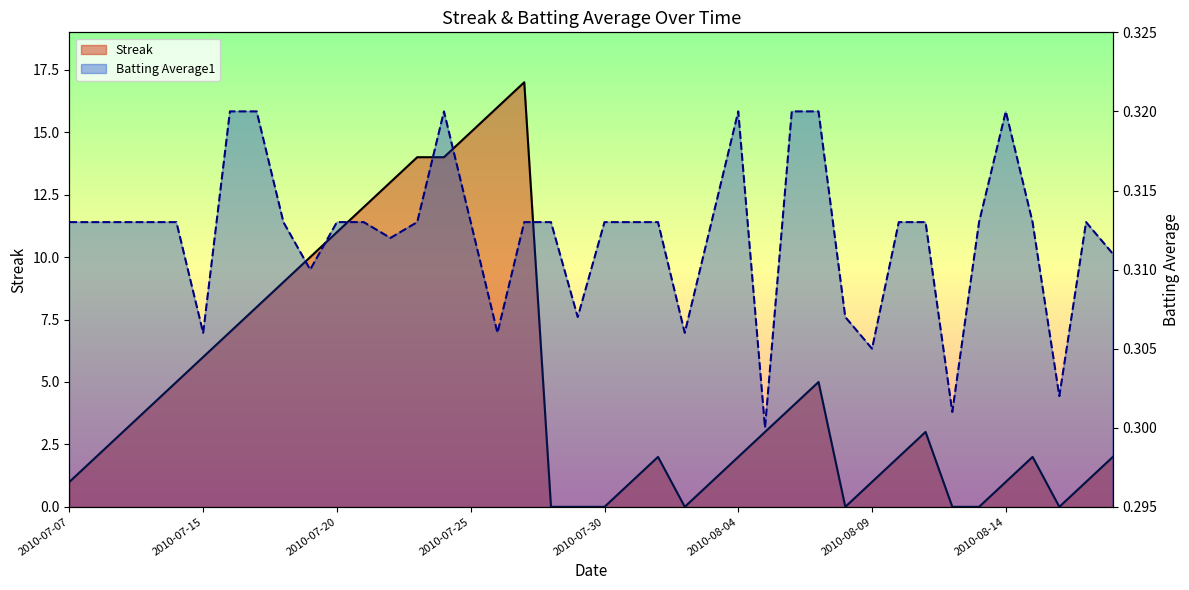

What is the label of the 21st point from the right?

2010-07-29